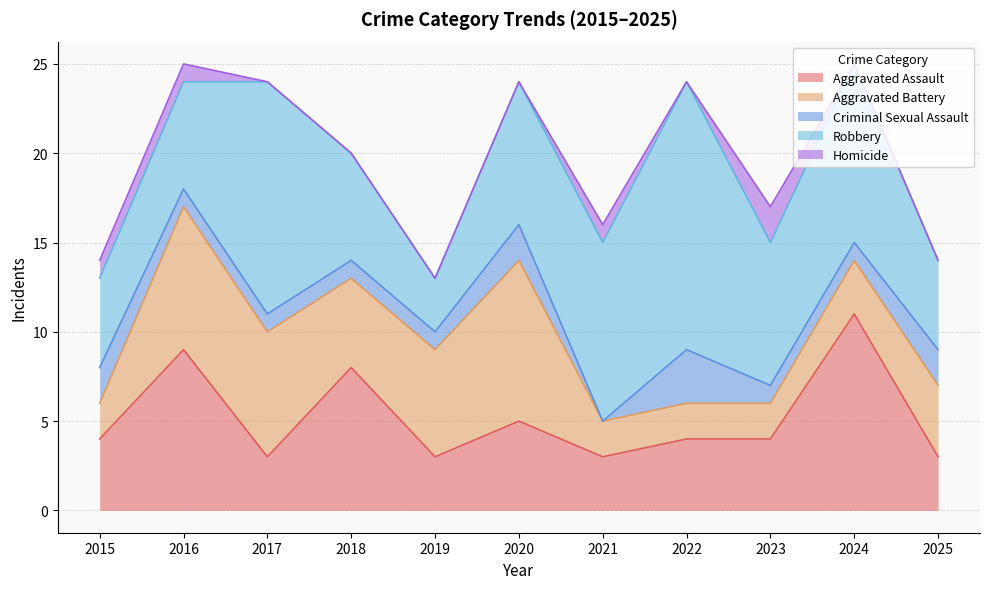

The Aggravated Assault series shows 4 at 2015. True or false?

True